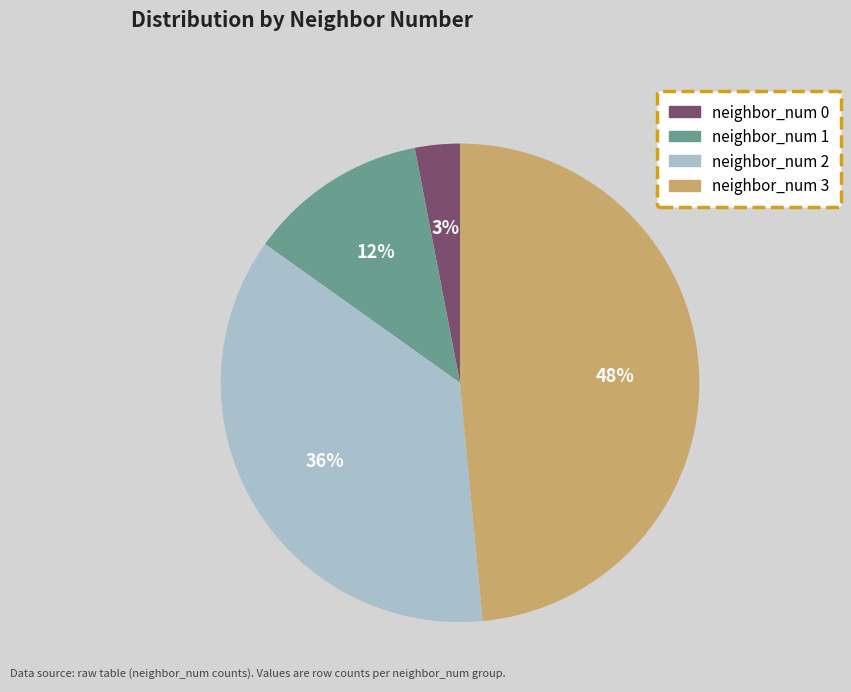

Between neighbor_num 3 and neighbor_num 0, which is larger?

neighbor_num 3